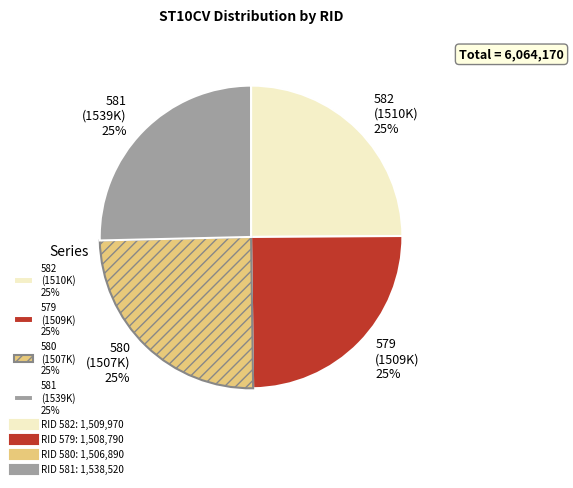

Approximately how many times larger is the value at 579 (1509K) 25% compared to 582 (1510K) 25%?

1.0